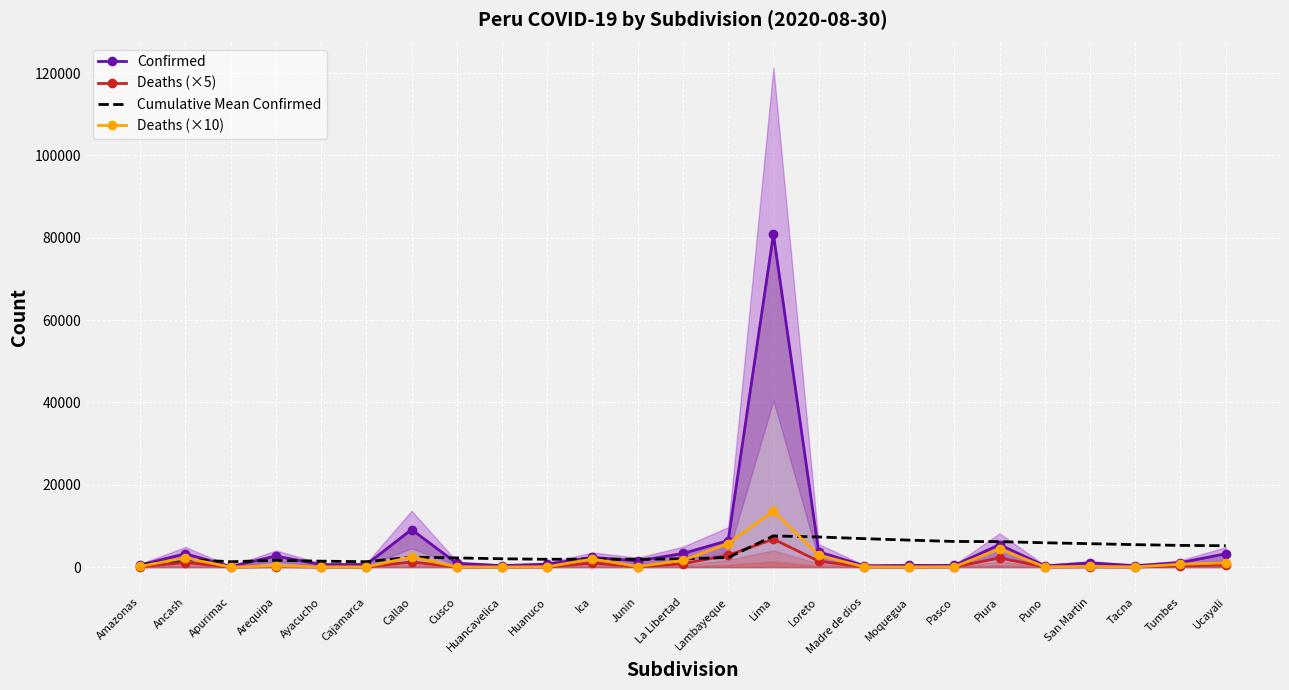

True or false: Confirmed and Deaths (×10) cross at least once.

False